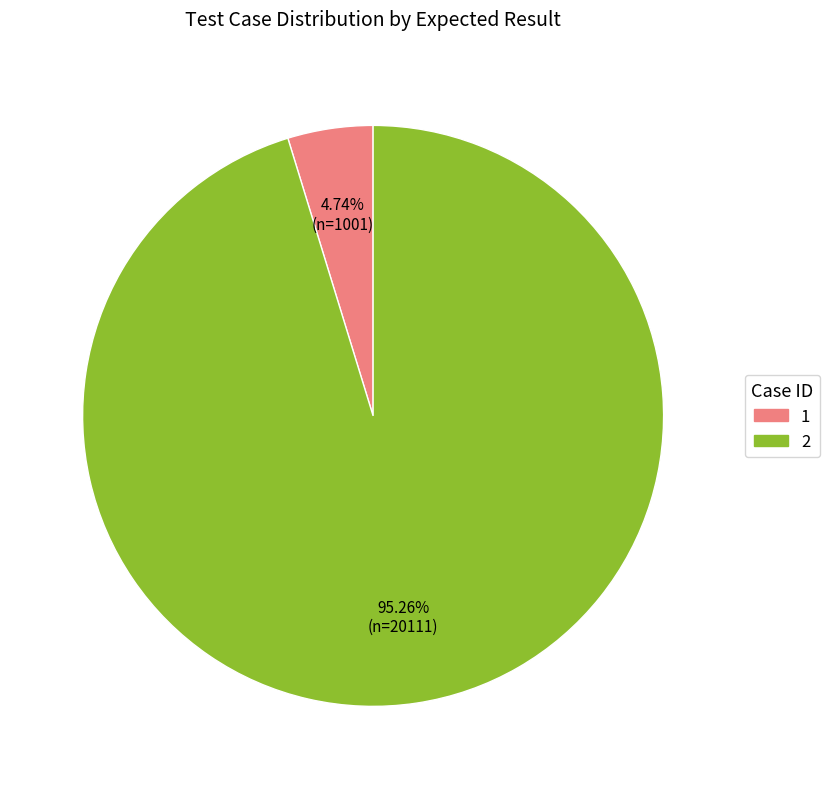

To the nearest percent, what is the average slice percentage?

50%